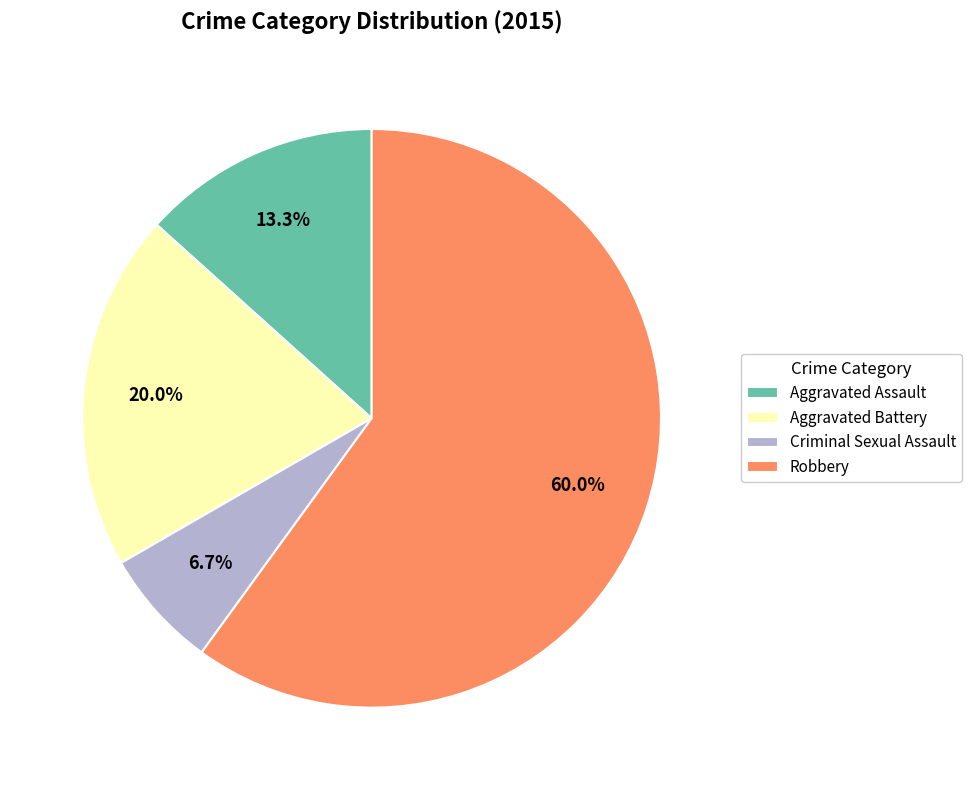

Is the sum of Criminal Sexual Assault and Robbery greater than half?

Yes